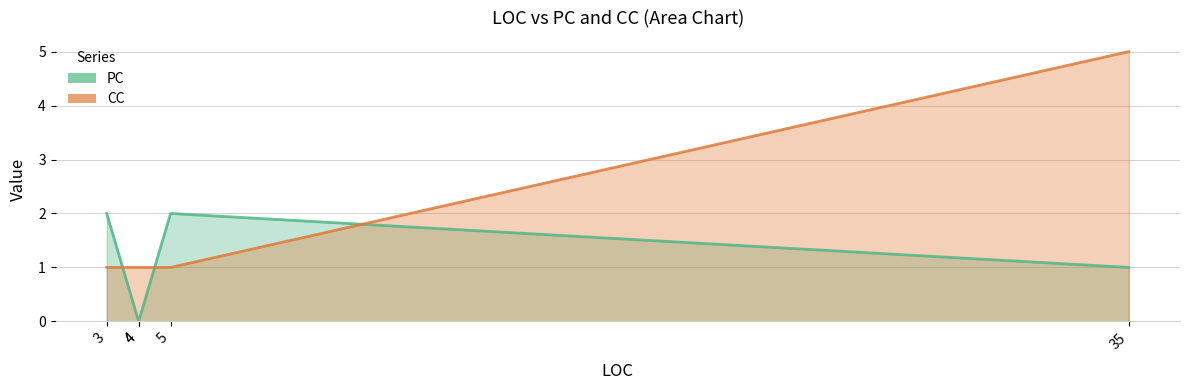

Reading left to right, what are all the values shown in this chart?

PC: 3=2	4=0	4=0	5=2	35=1
CC: 3=1	4=1	4=1	5=1	35=5